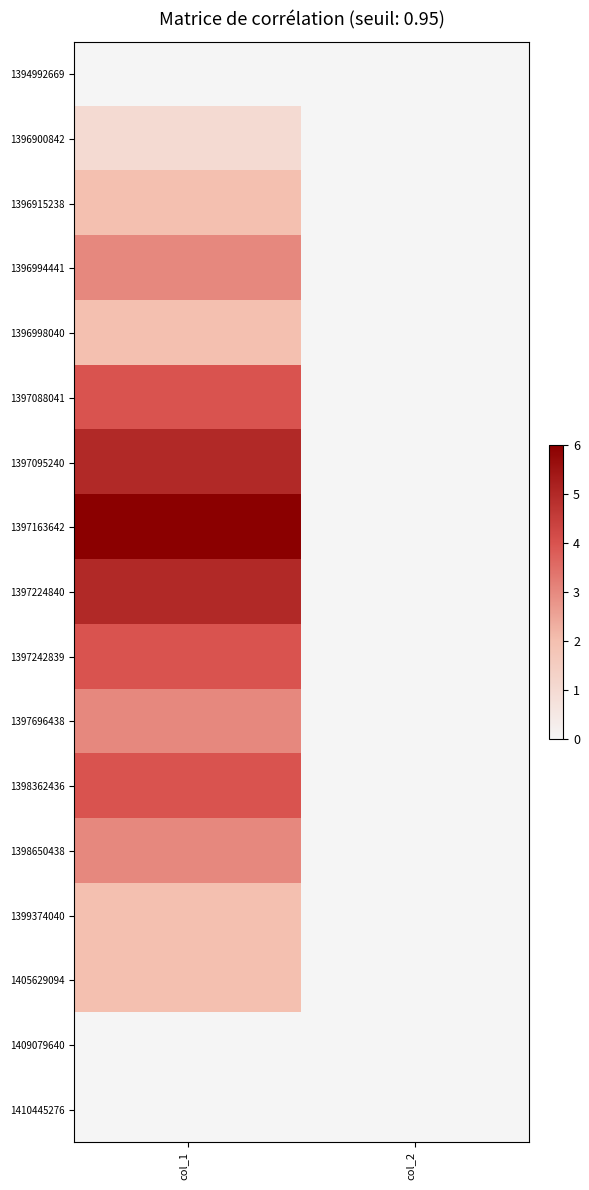

Which category has the highest value across all series?

col_1